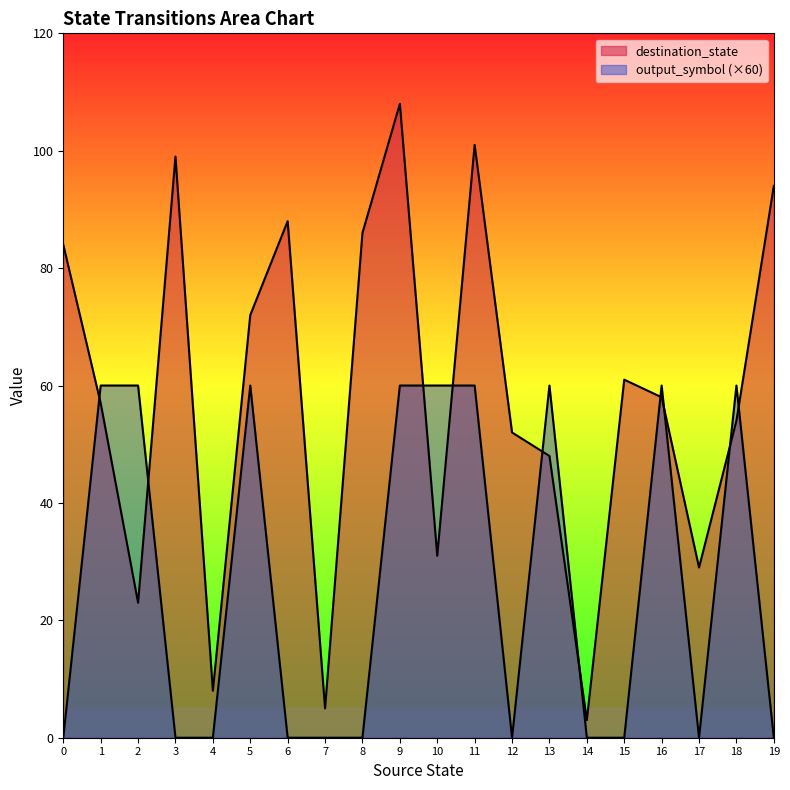

What is the greatest value displayed?

108